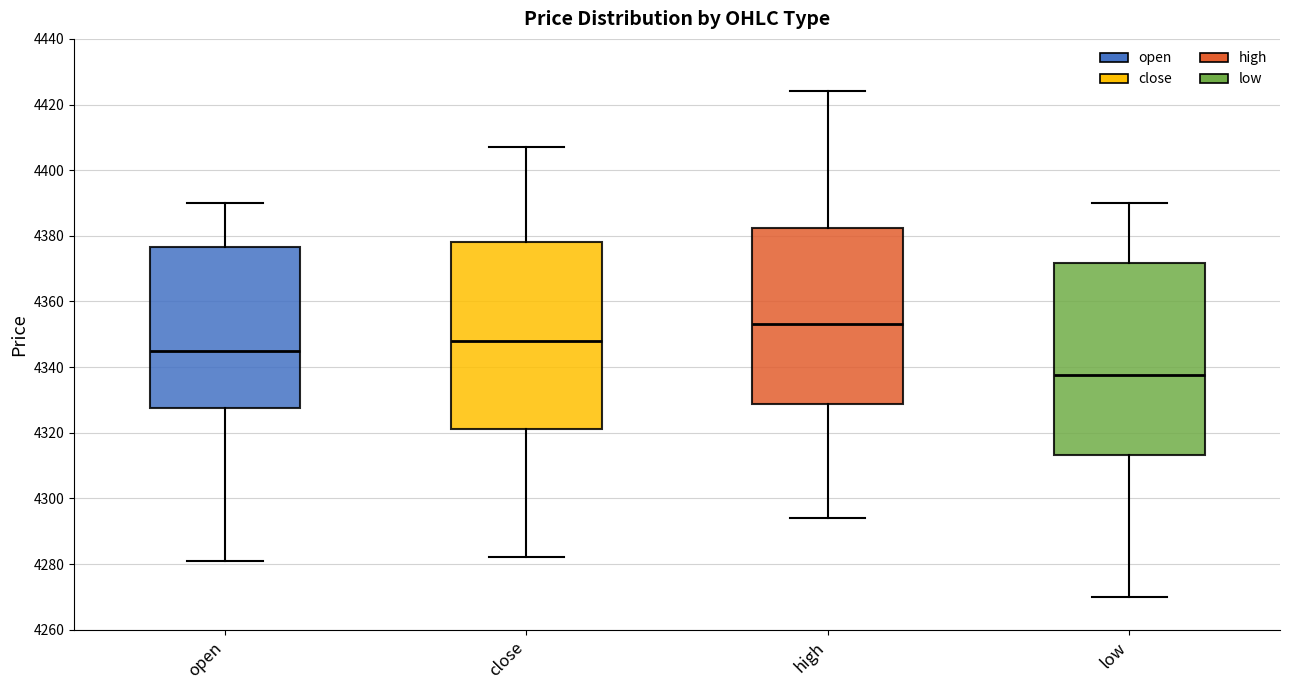

Which box's median line is the highest?

high